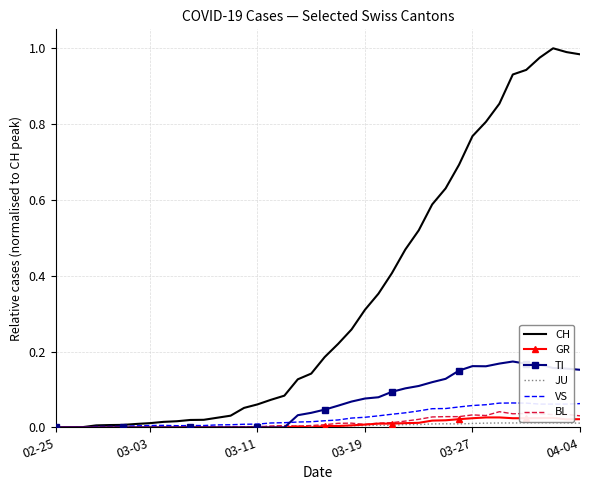

Which series has the largest range (max minus min)?

CH